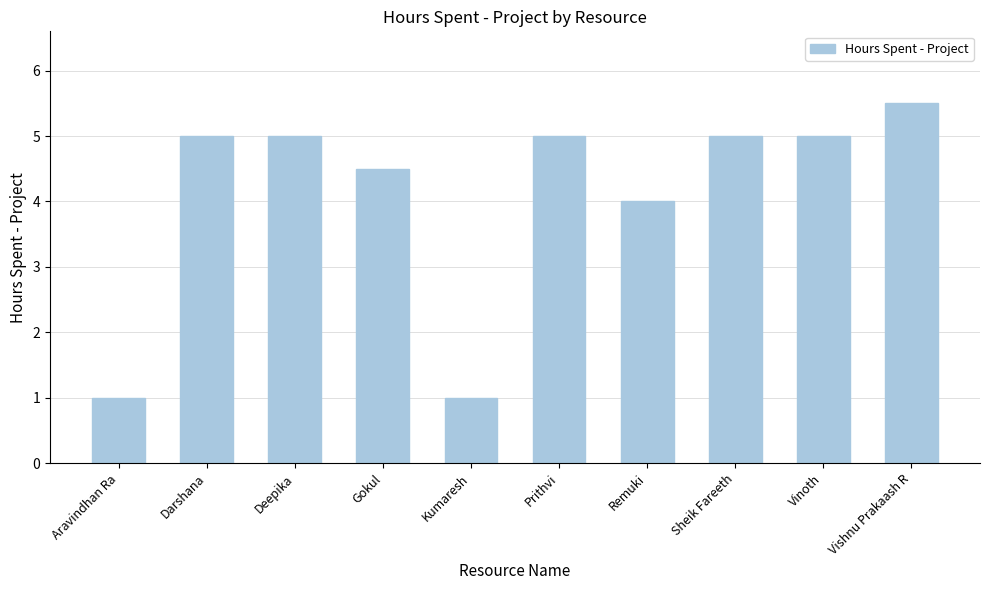

Read the value at Remuki.

4.0